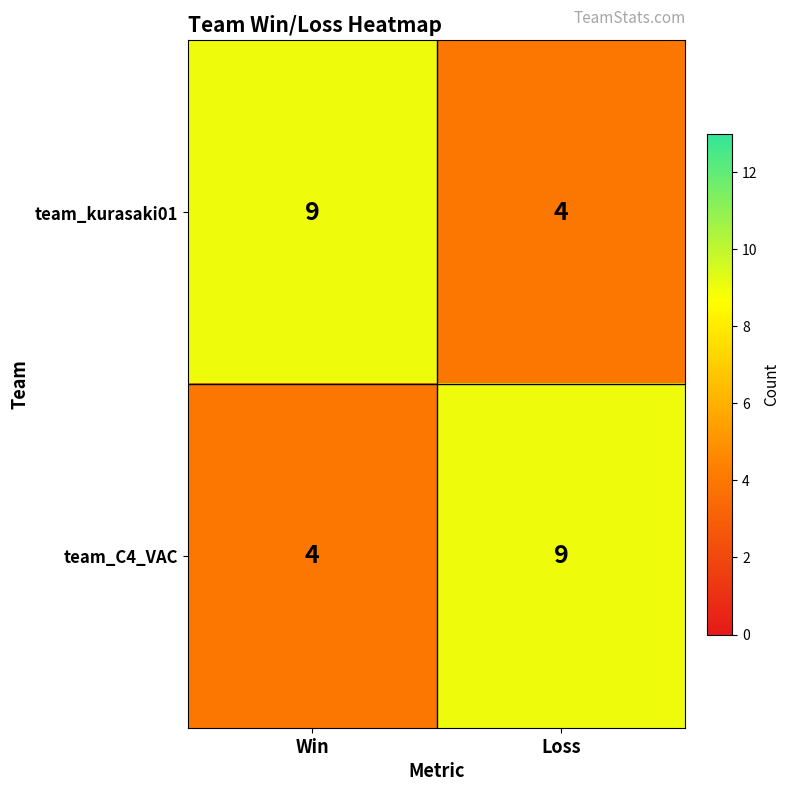

Reading right to left, what are all the values shown in this chart?

team_kurasaki01: 4	9
team_C4_VAC: 9	4